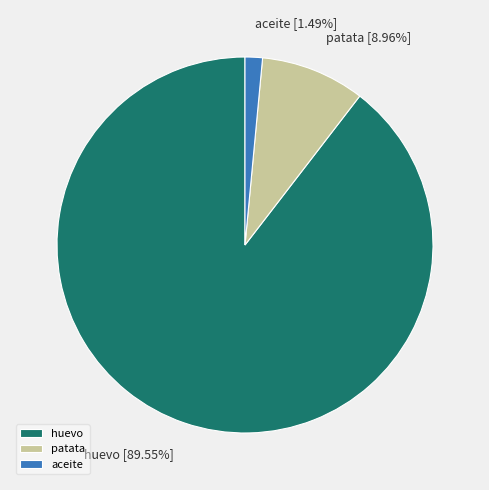

To the nearest percent, what is the average slice percentage?

33%